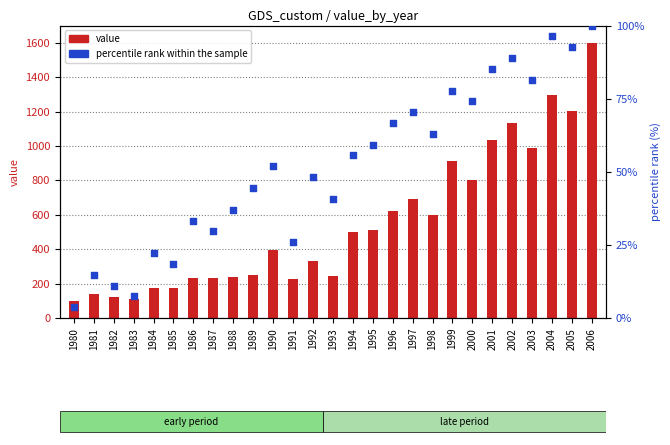

Which series has the largest Y range (max minus min)?

value